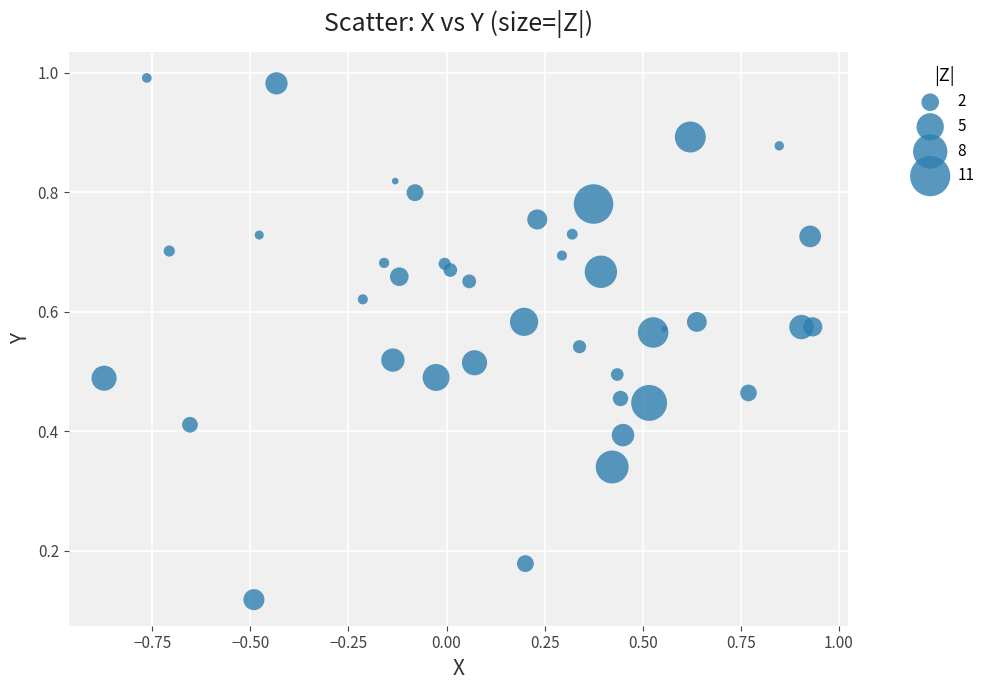

What is the range of X values (max minus min)?

1.8